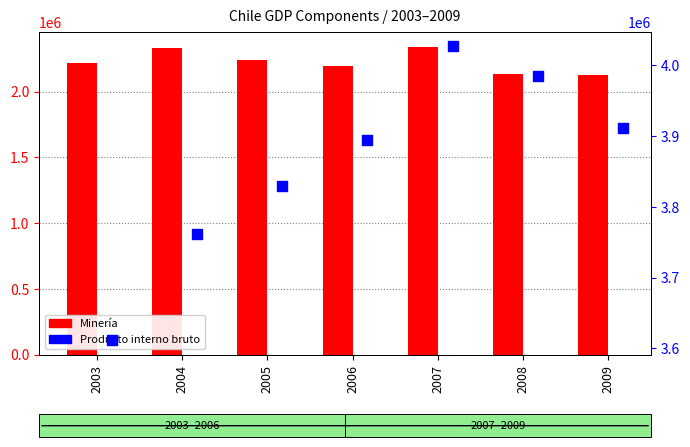

Which series reaches the maximum Y coordinate?

Producto interno bruto